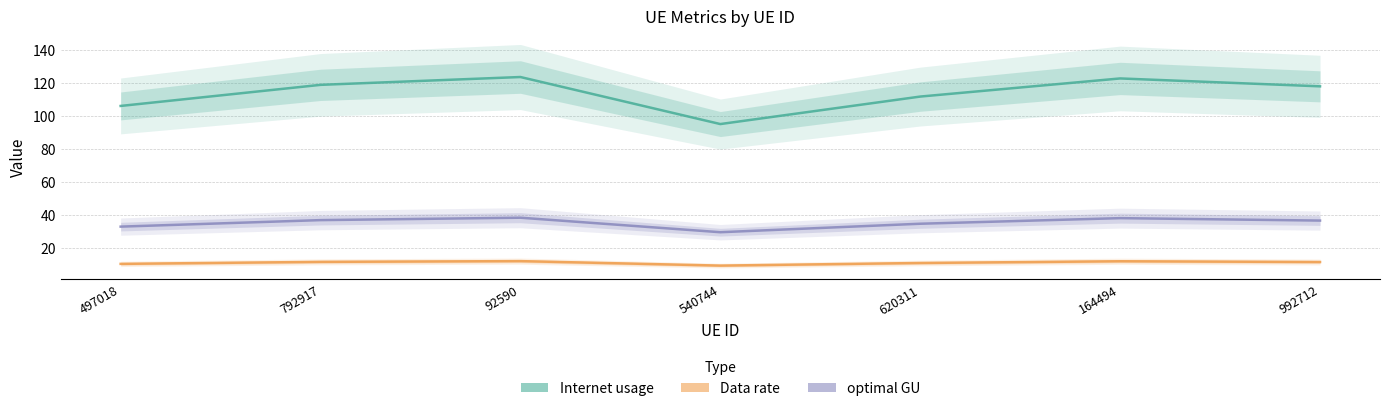

Reading left to right, extract all data points from this chart.

Internet usage: 106.1	118.9	123.7	95.1	111.8	122.8	118.0
Data rate: 10.1	11.3	11.8	9.1	10.6	11.7	11.2
optimal GU: 32.7	36.7	38.2	29.3	34.5	37.9	36.4